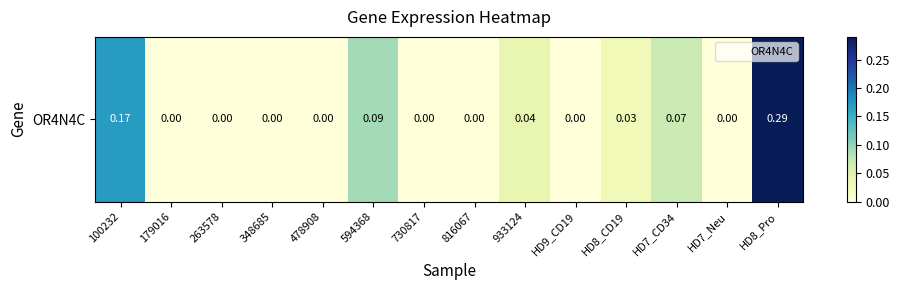

Count the number of categories in the chart.

14